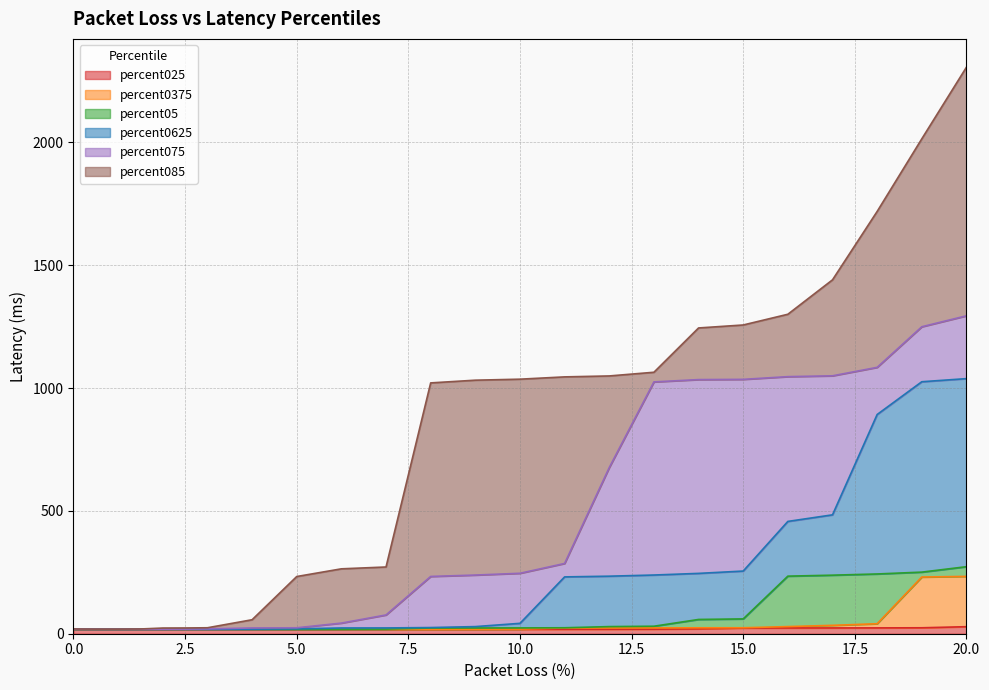

What is the maximum value for percent0375?

233.4